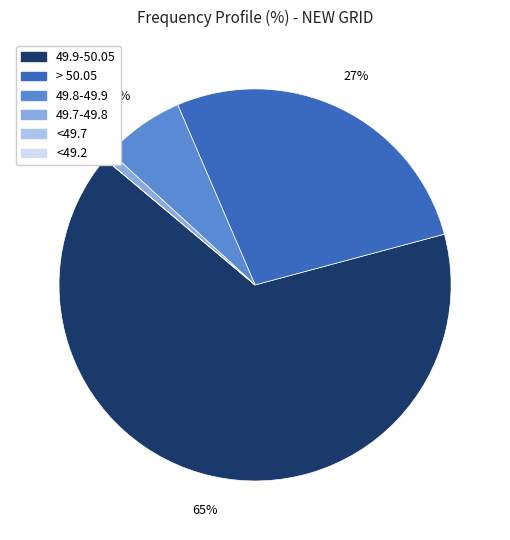

Which category has the biggest portion of the pie?

49.9-50.05